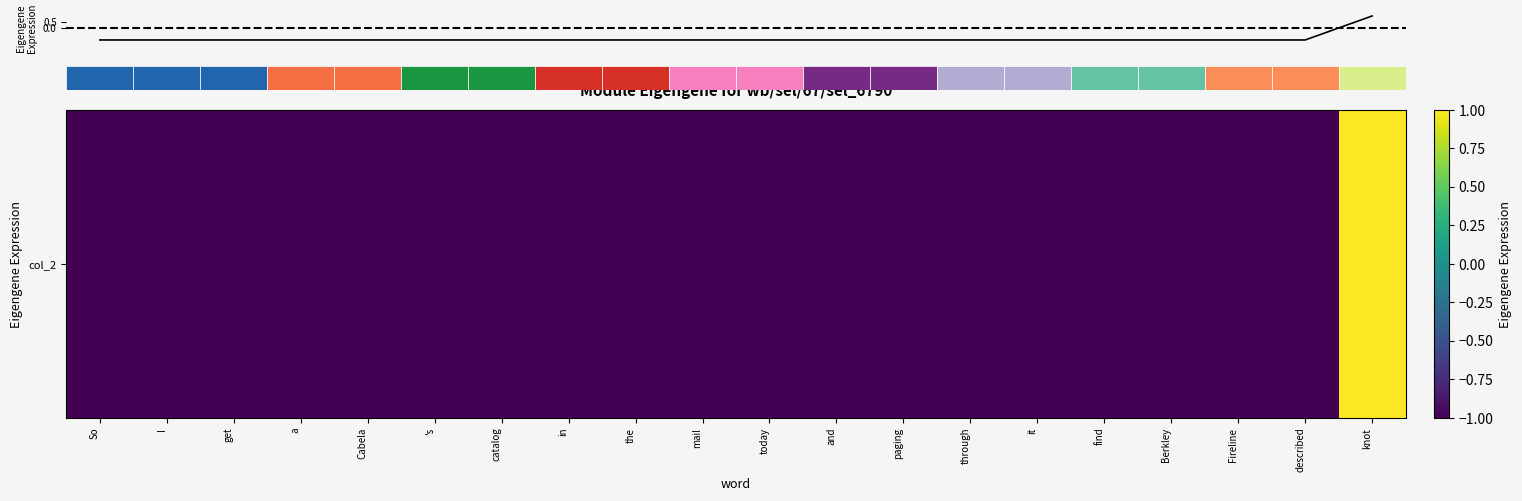

Is this an area chart (filled region under the line)?

No